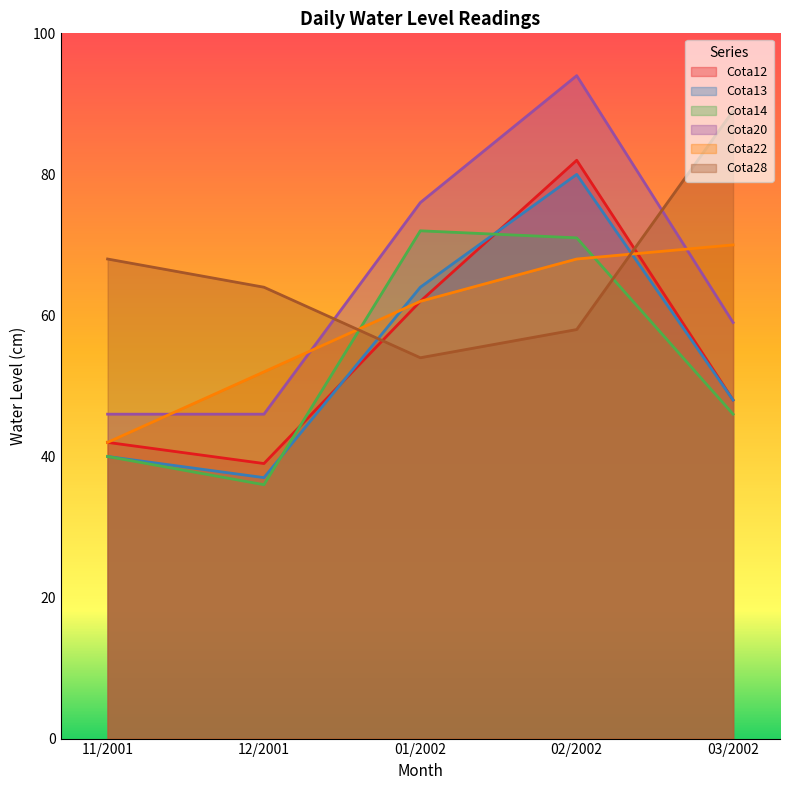

At which category does Cota13 reach its first local valley?

12/2001